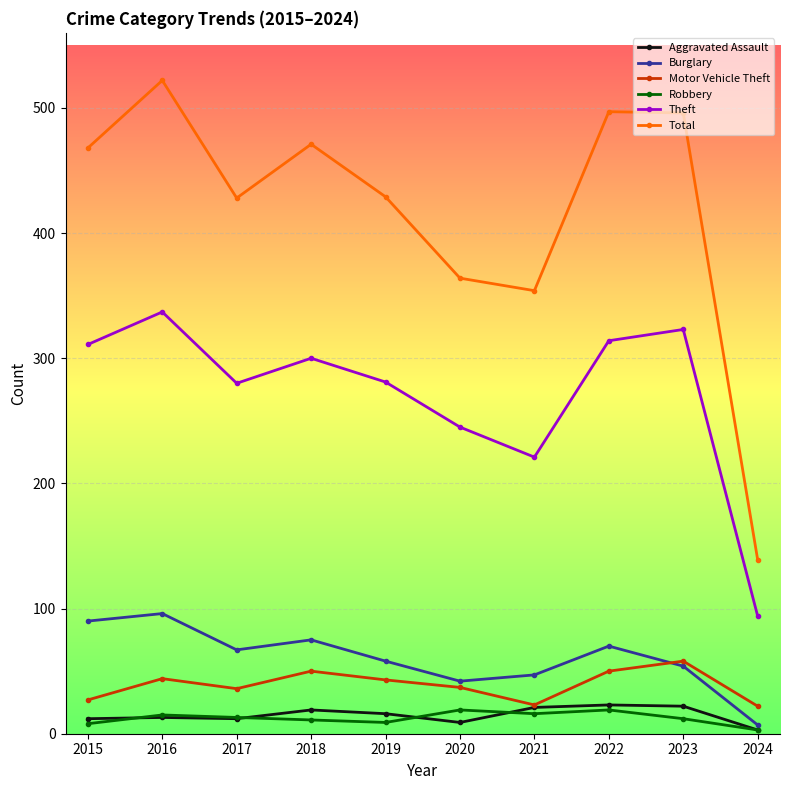

True or false: Total has more than 0 interior local peaks.

True